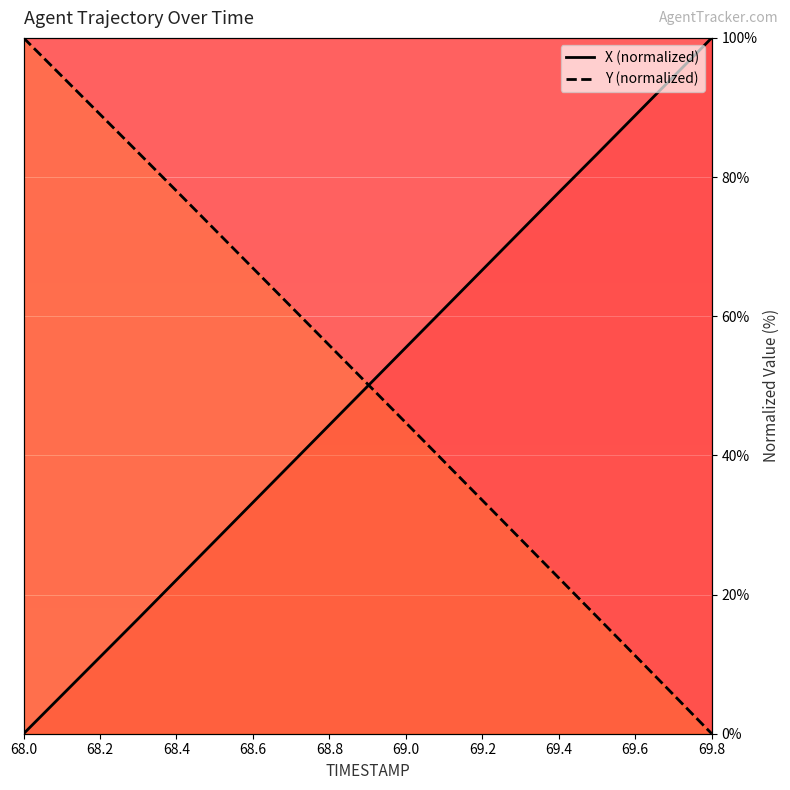

What is the greatest value displayed?

100.0